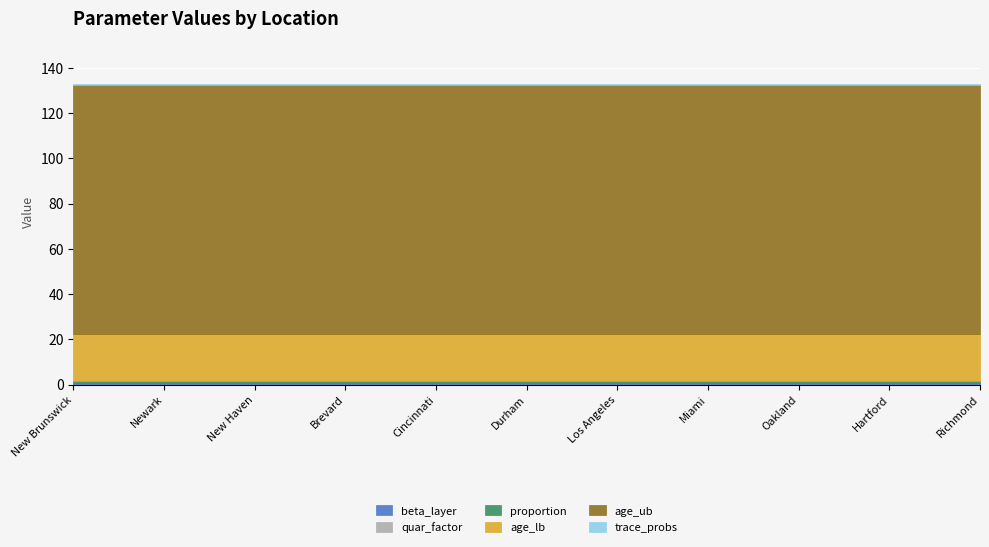

Reading left to right, list all the values displayed in this chart.

beta_layer: 0.5	0.5	0.5	0.5	0.5	0.5	0.5	0.5	0.5	0.5	0.5
quar_factor: 0.0	0.0	0.0	0.0	0.0	0.0	0.0	0.0	0.0	0.0	0.0
proportion: 1.0	1.0	1.0	1.0	1.0	1.0	1.0	1.0	1.0	1.0	1.0
age_lb: 21.0	21.0	21.0	21.0	21.0	21.0	21.0	21.0	21.0	21.0	21.0
age_ub: 110.0	110.0	110.0	110.0	110.0	110.0	110.0	110.0	110.0	110.0	110.0
trace_probs: 0.5	0.5	0.5	0.5	0.5	0.5	0.5	0.5	0.5	0.5	0.5